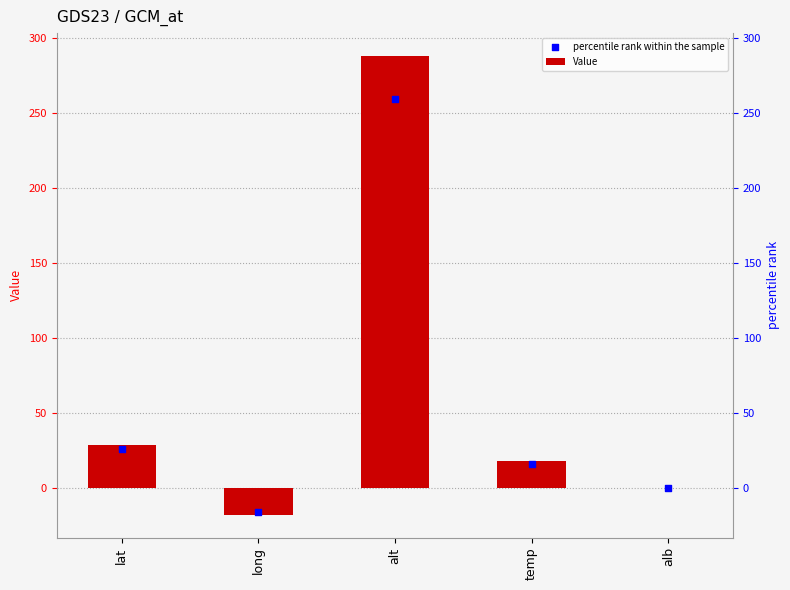

Which series has the largest total across all categories?

Value